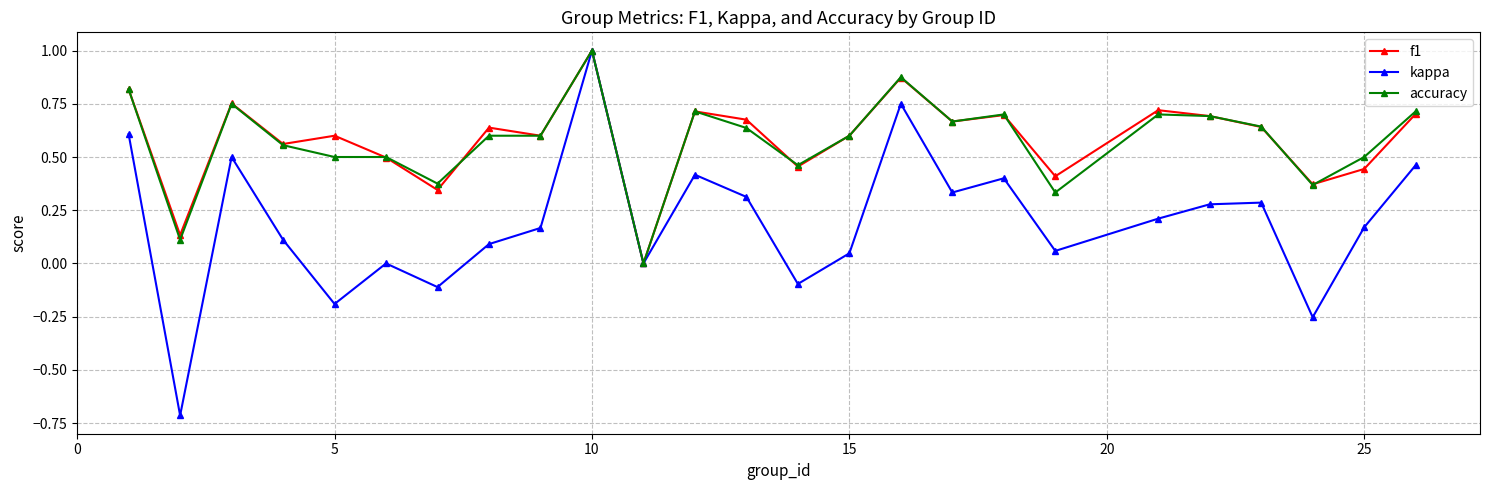

In kappa, how many points are lower than both neighbors (excluding endpoints)?

8